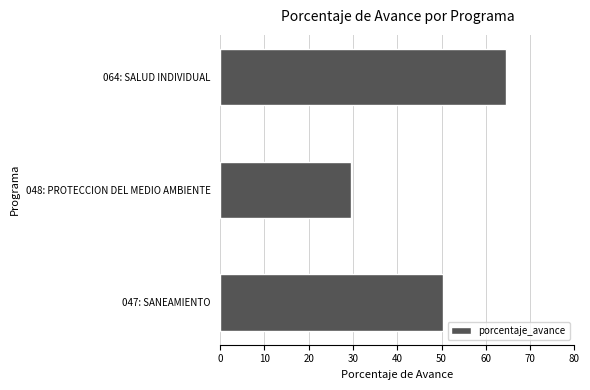

At which label is the value closest to 47?

047: SANEAMIENTO